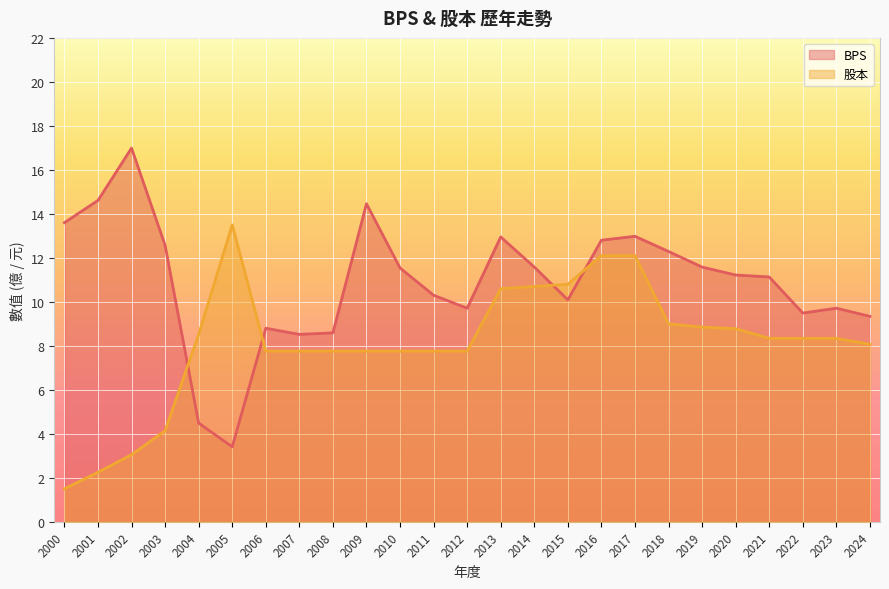

Reading left to right, extract all data points from this chart.

BPS: 13.6	14.6	17.0	12.6	4.5	3.4	8.8	8.5	8.6	14.5	11.5	10.3	9.7	12.9	11.6	10.1	12.8	13.0	12.3	11.6	11.2	11.1	9.5	9.7	9.3
股本: 1.5	2.2	3.0	4.1	8.5	13.5	7.8	7.8	7.8	7.8	7.8	7.8	7.8	10.6	10.7	10.8	12.1	12.1	9.0	8.8	8.8	8.3	8.3	8.3	8.1